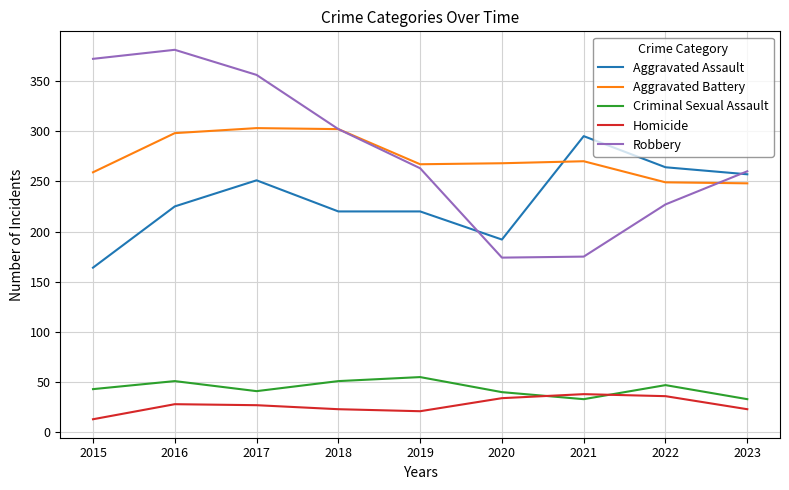

True or false: Aggravated Assault and Homicide cross at least once.

False